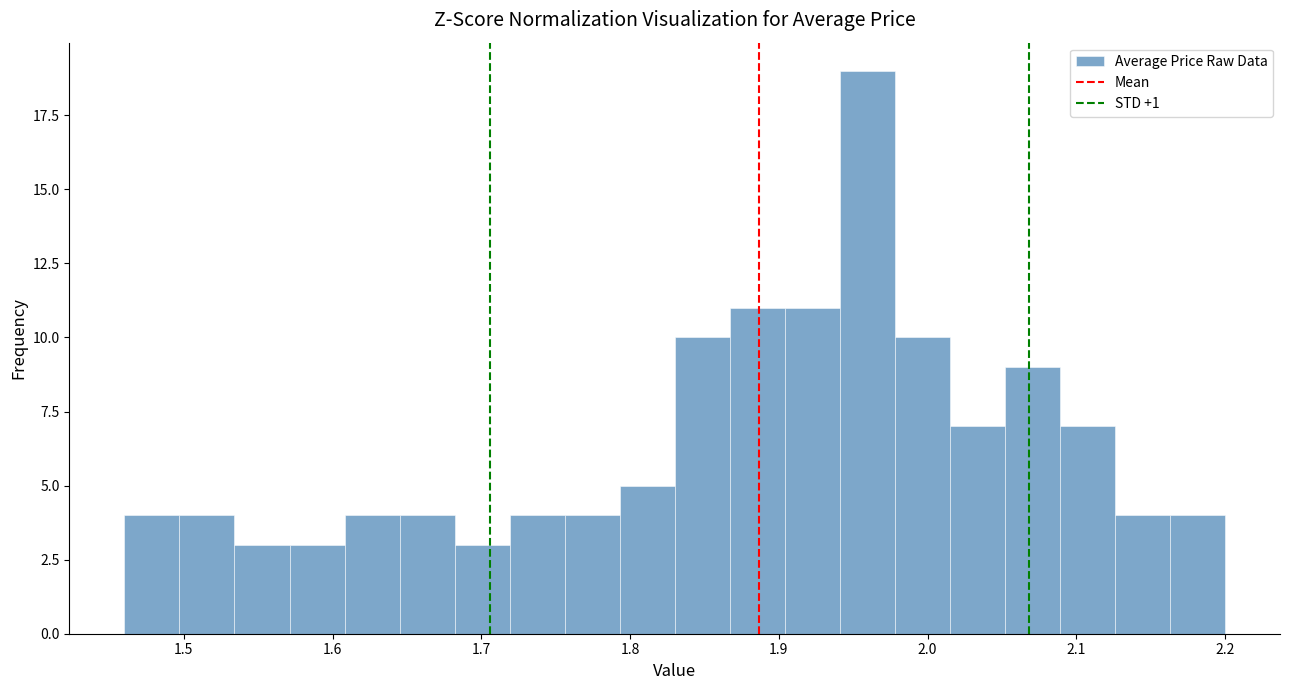

Read against the x-axis, roughly where is the centre of the tallest bar?

1.96